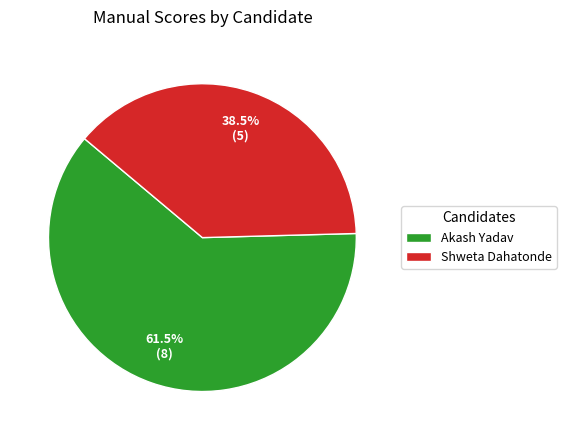

Which has a higher value, Akash Yadav or Shweta Dahatonde?

Akash Yadav